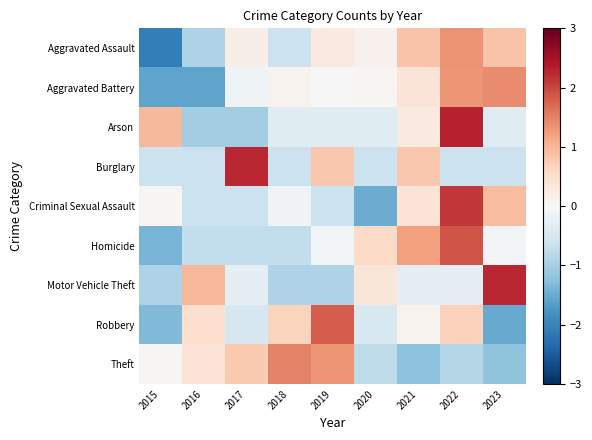

What is the total value across all series at 2023?

1.7